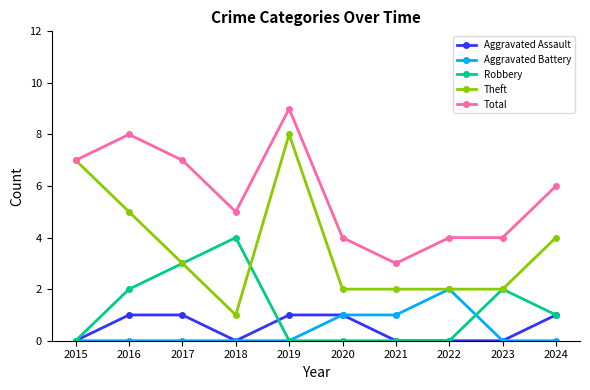

What is the minimum value for Theft?

1